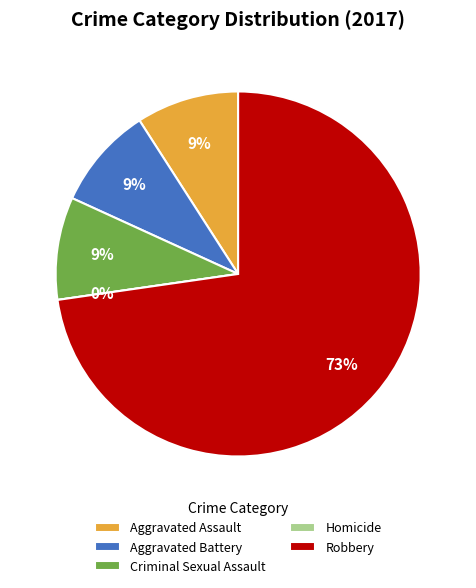

Rank the categories by value from lowest to highest.

Homicide, Aggravated Assault, Aggravated Battery, Criminal Sexual Assault, Robbery